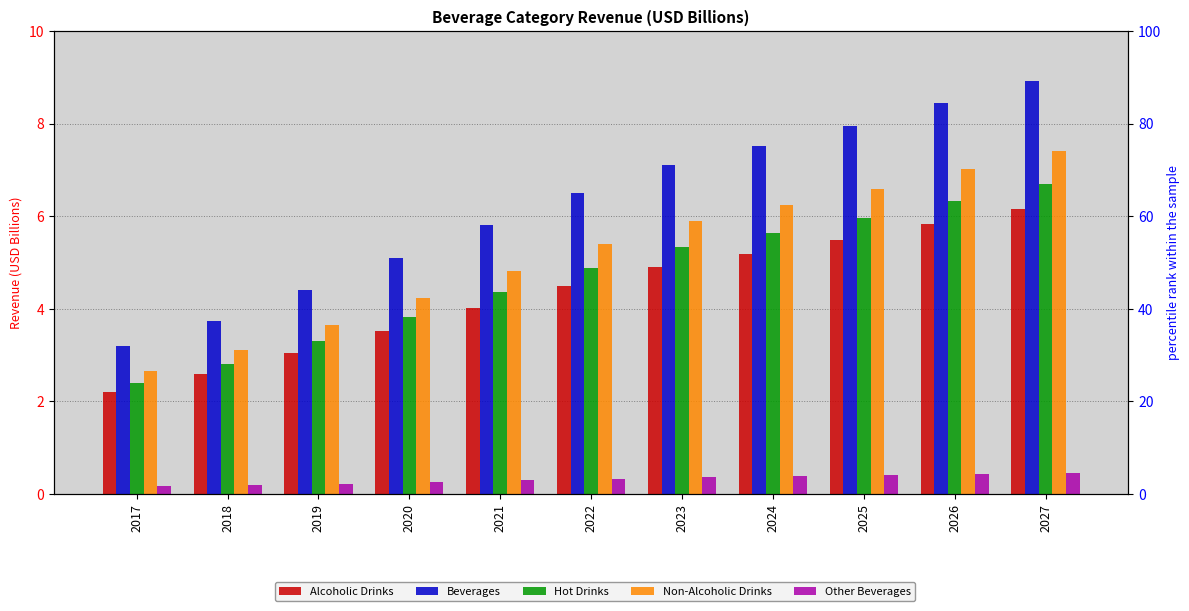

At how many categories does at least one series exceed 8?

2